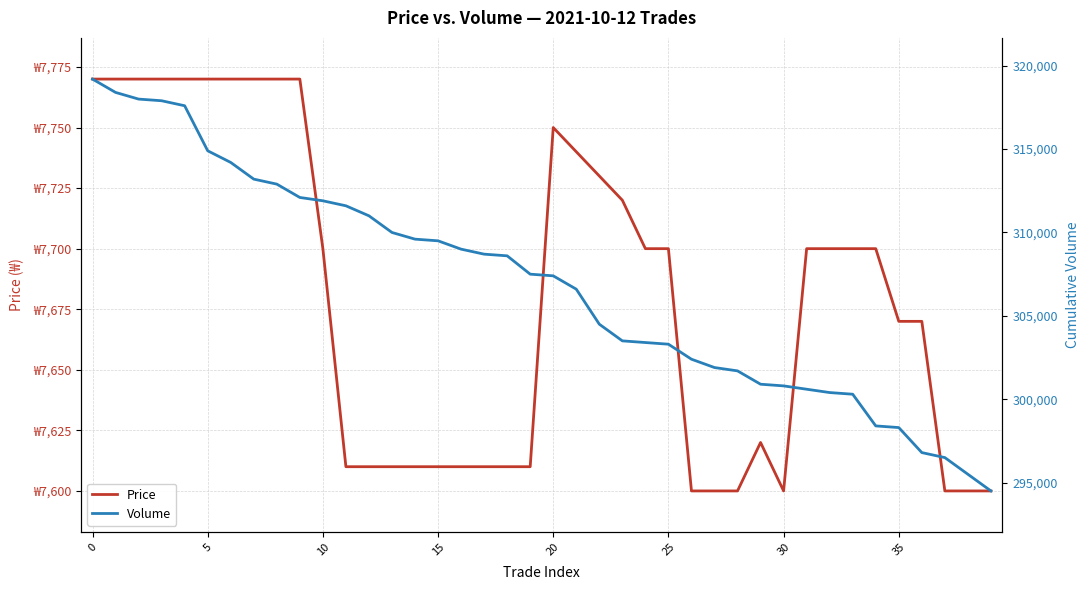

At which category does Price reach its first local peak?

20